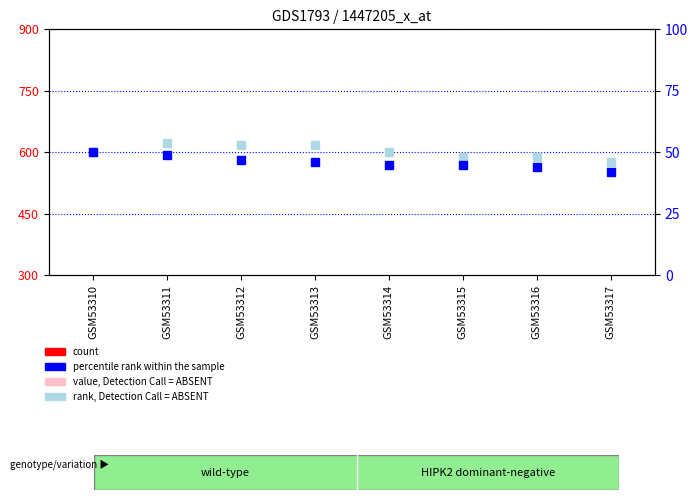

How many groups of bars are there?

8